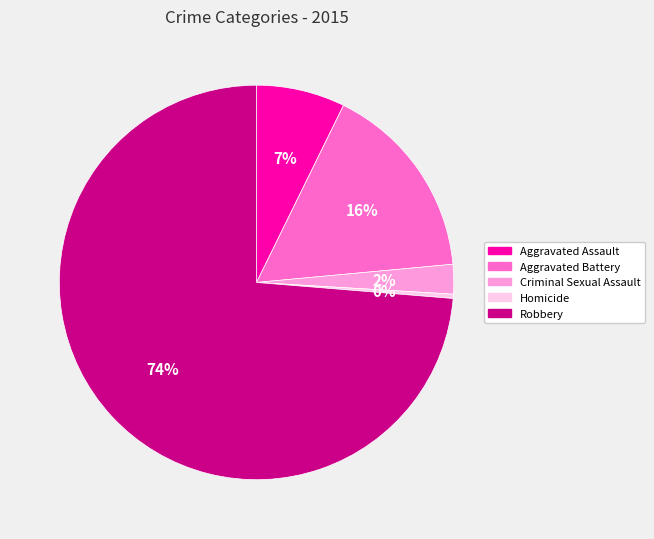

Rank the categories by value from highest to lowest.

Robbery, Aggravated Battery, Aggravated Assault, Criminal Sexual Assault, Homicide